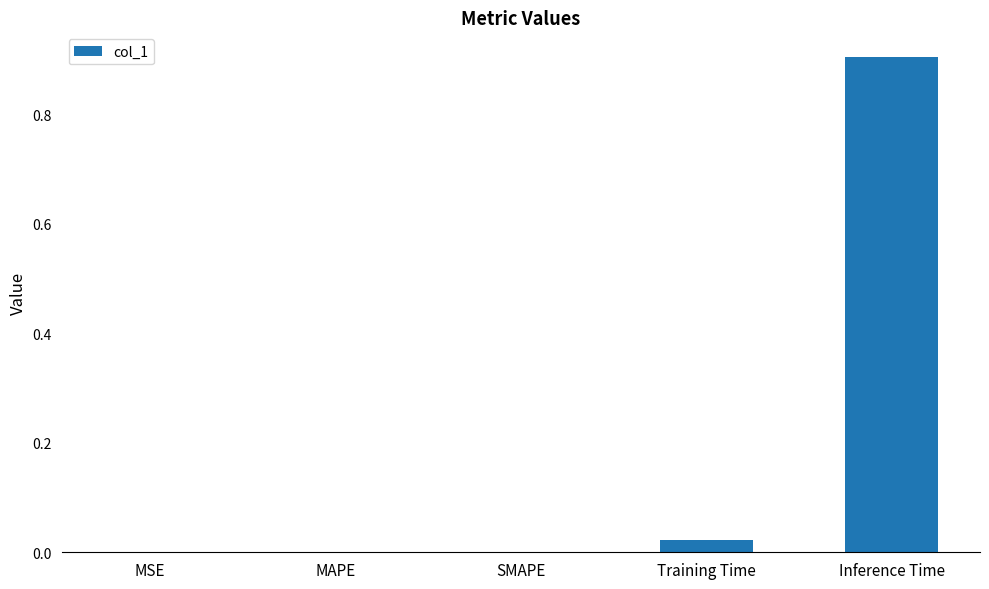

What is the change in value from Training Time to Inference Time?

+0.9